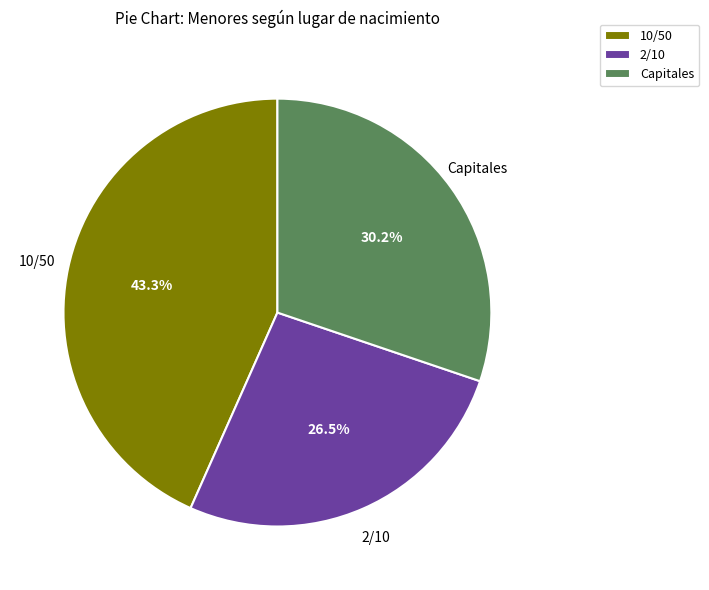

Which category has the biggest portion of the pie?

10/50